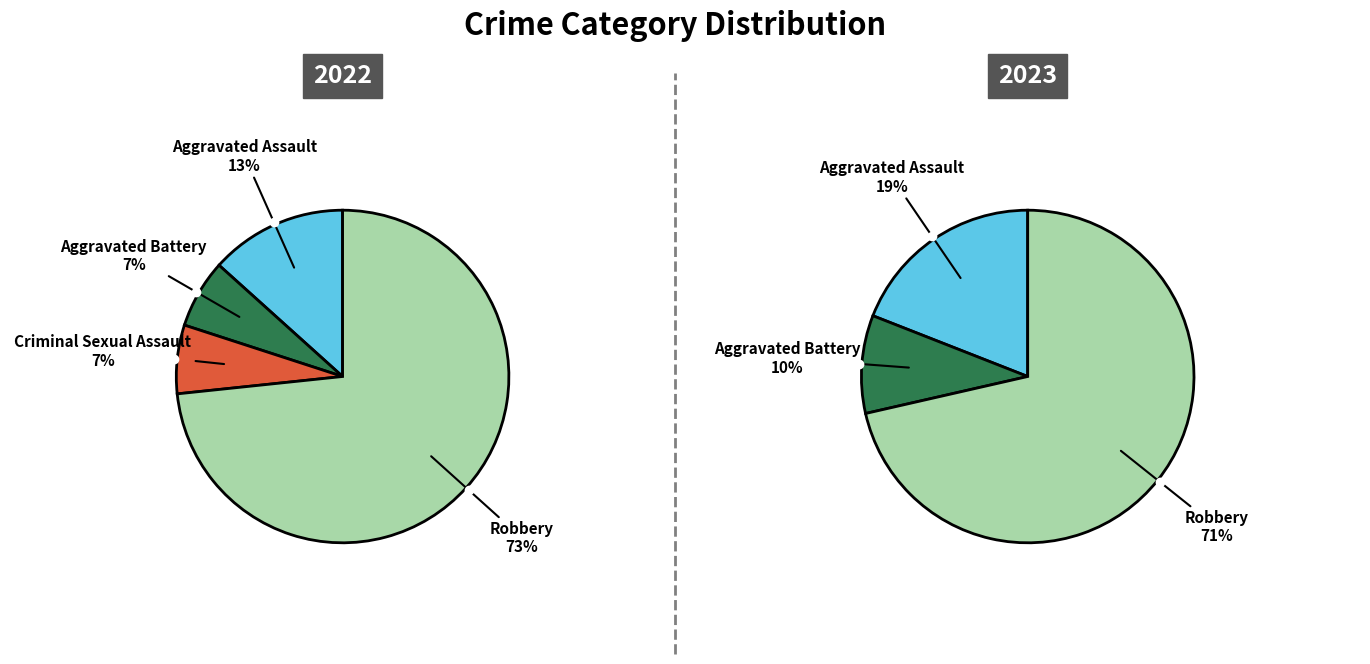

Rank the series by their average value, from highest to lowest.

values_2023, values_2022